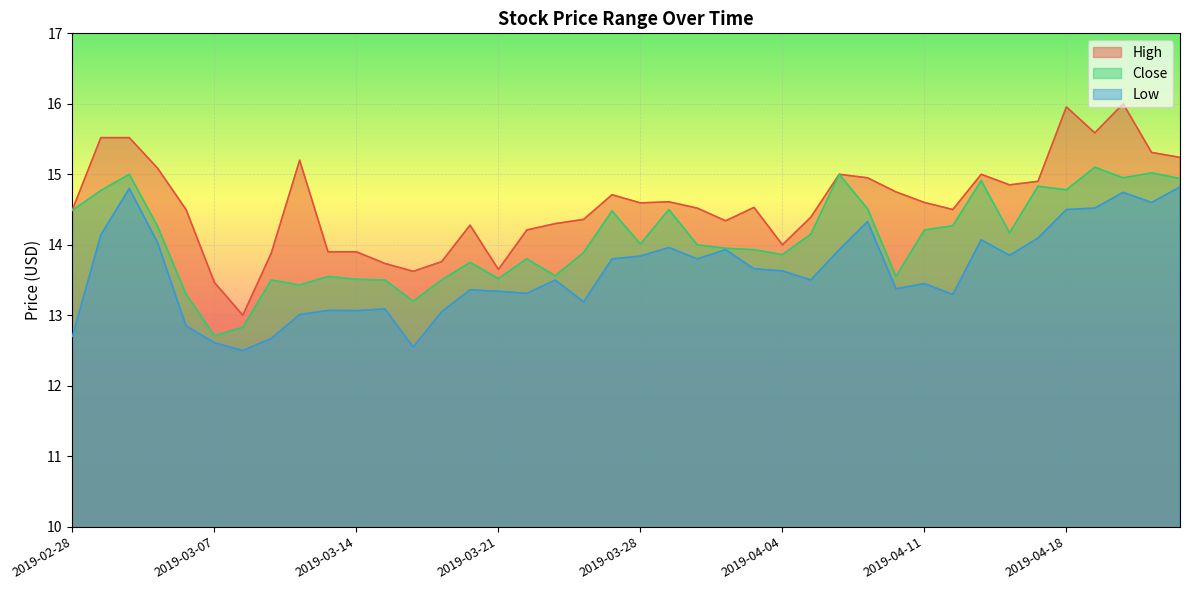

The value of Low at 2019-03-05 is 3.0. True or false?

False